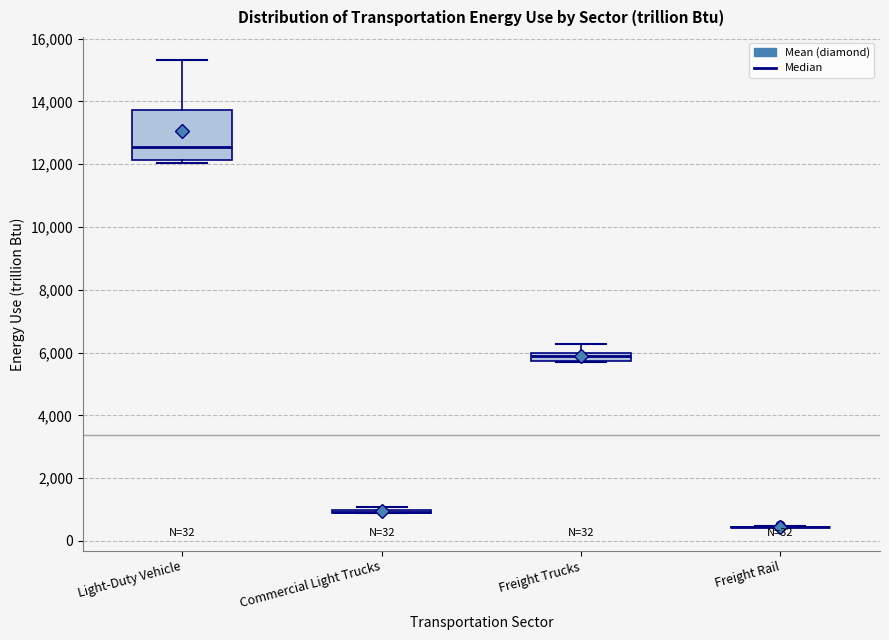

Which box is the tallest, from its lower edge to its upper edge?

Light-Duty Vehicle